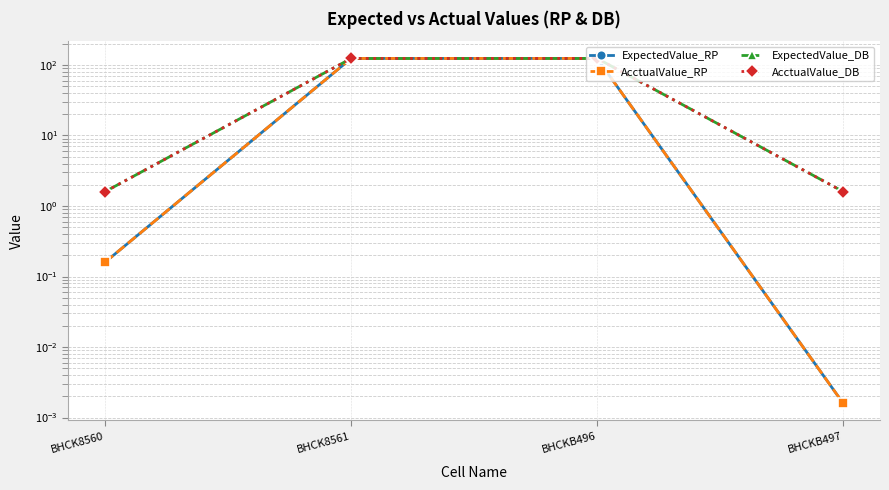

At which label does AcctualValue_RP first exceed 123?

BHCK8561